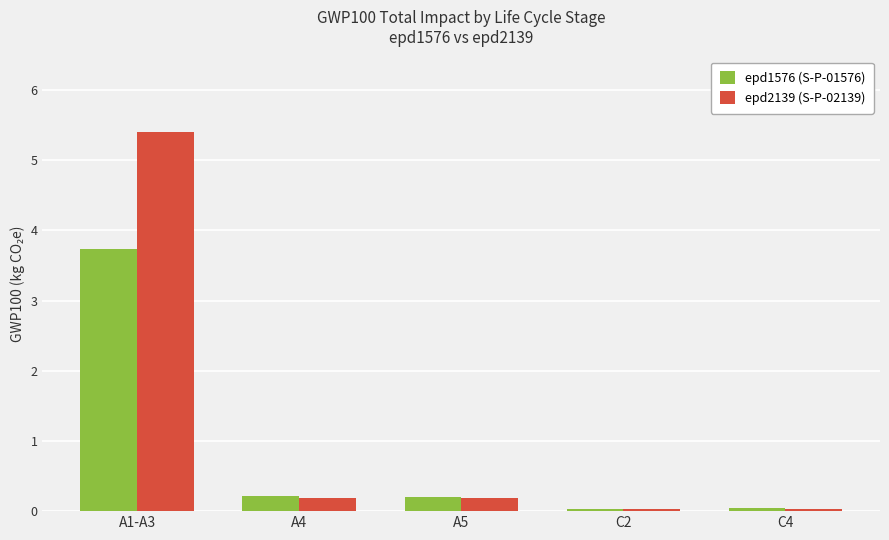

Is it true that epd1576 (S-P-01576) equals 0.2 at A5?

True